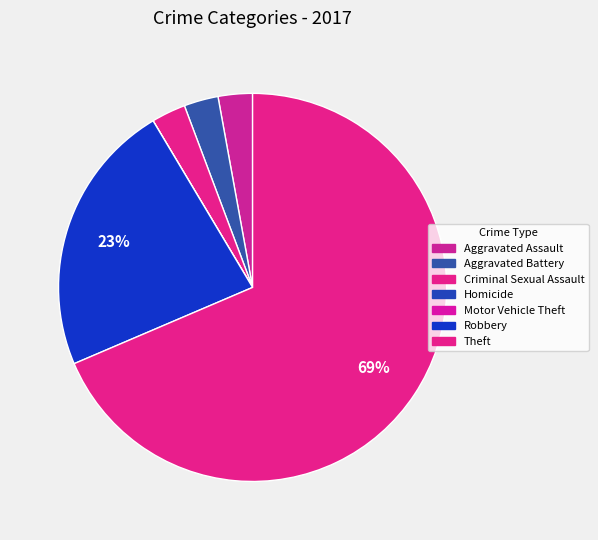

The Robbery slice represents 23% of the pie. True or false?

True